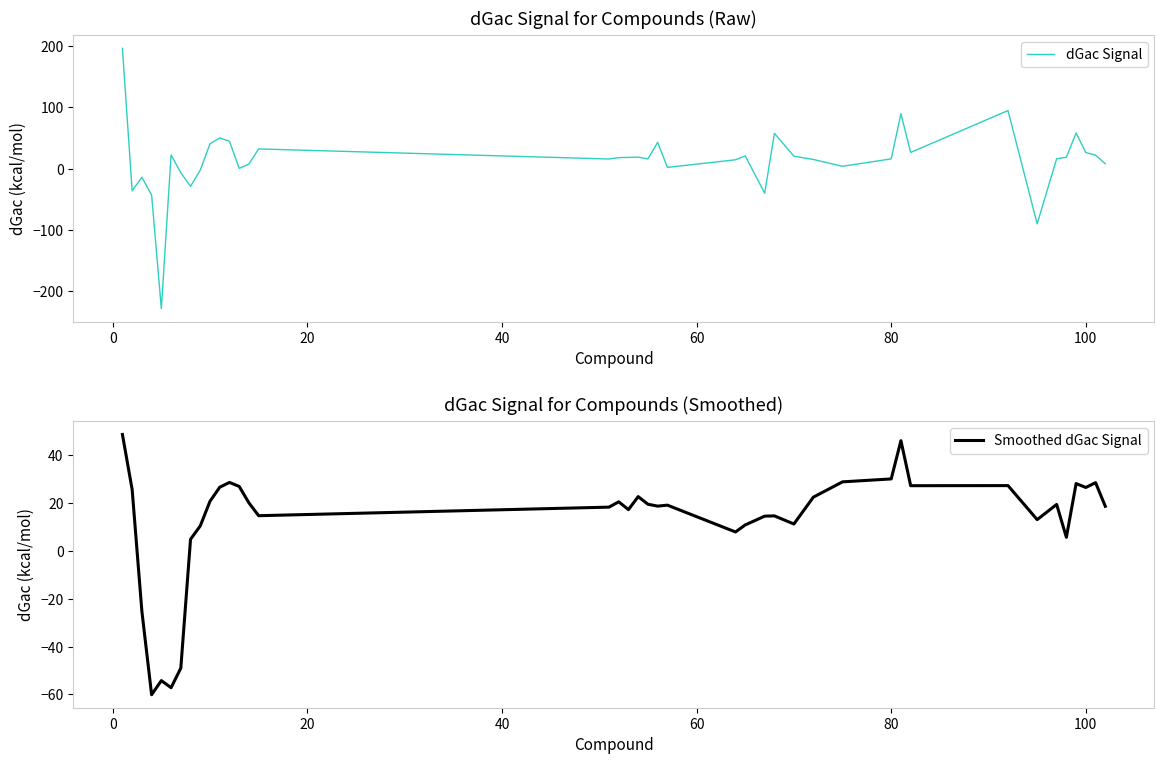

The dGac Signal series shows 0.1 at 12. True or false?

False